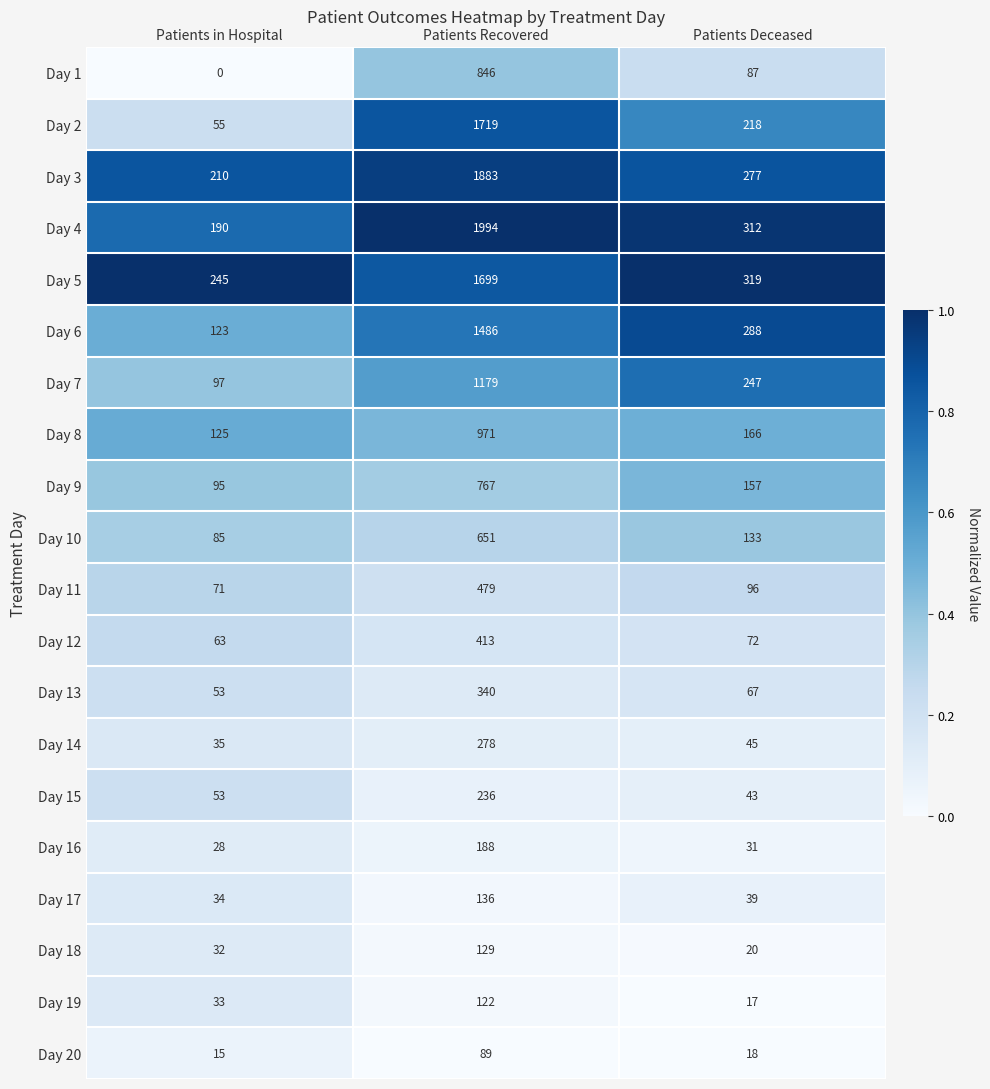

True or false: Day 19 has a value of 179 at Patients Recovered.

False